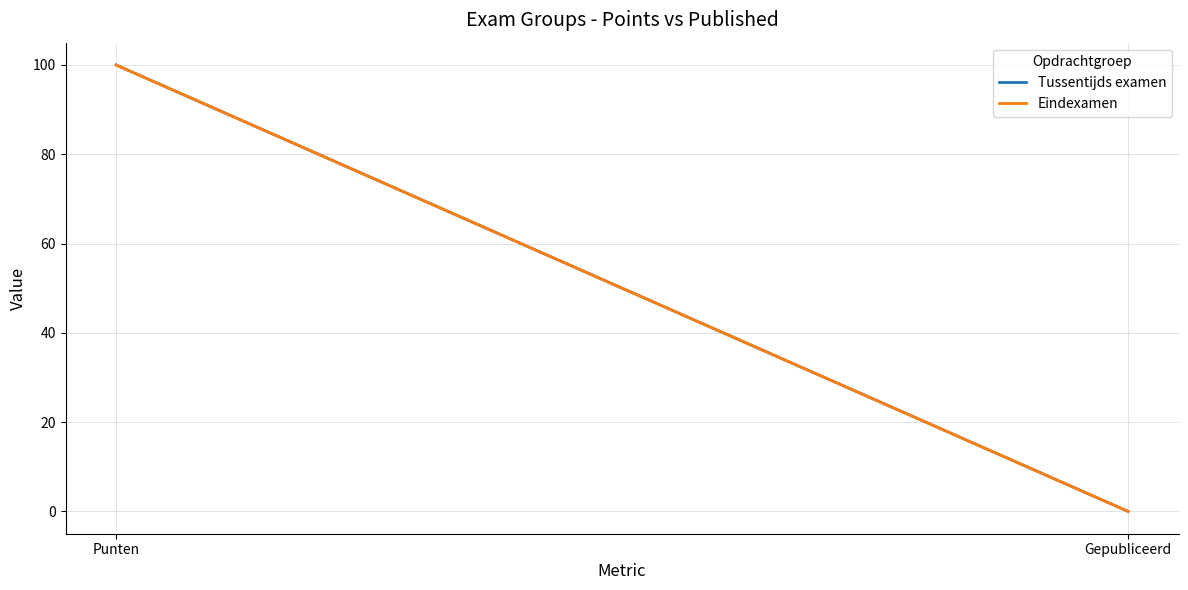

What position from the right is Punten?

2